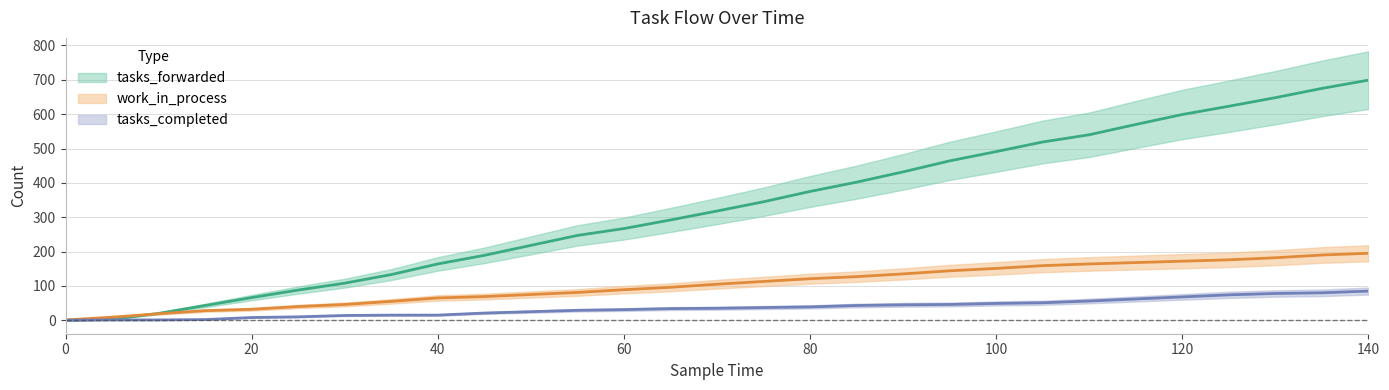

True or false: tasks_completed and work_in_process intersect in this chart.

False